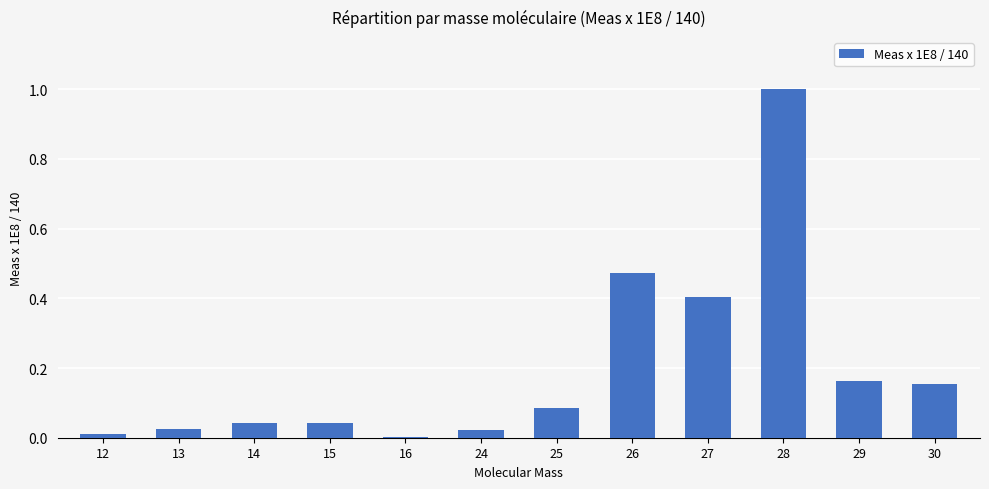

Which label corresponds to the largest value in the chart?

28